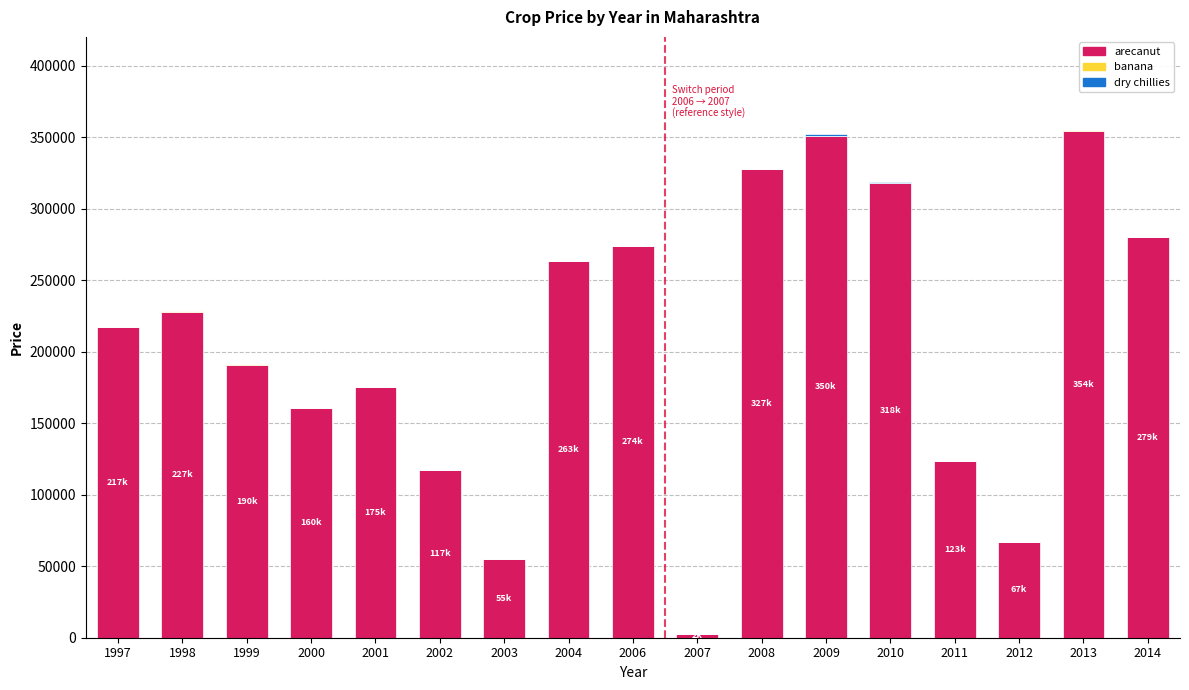

What is the sum of all arecanut values?

3505040